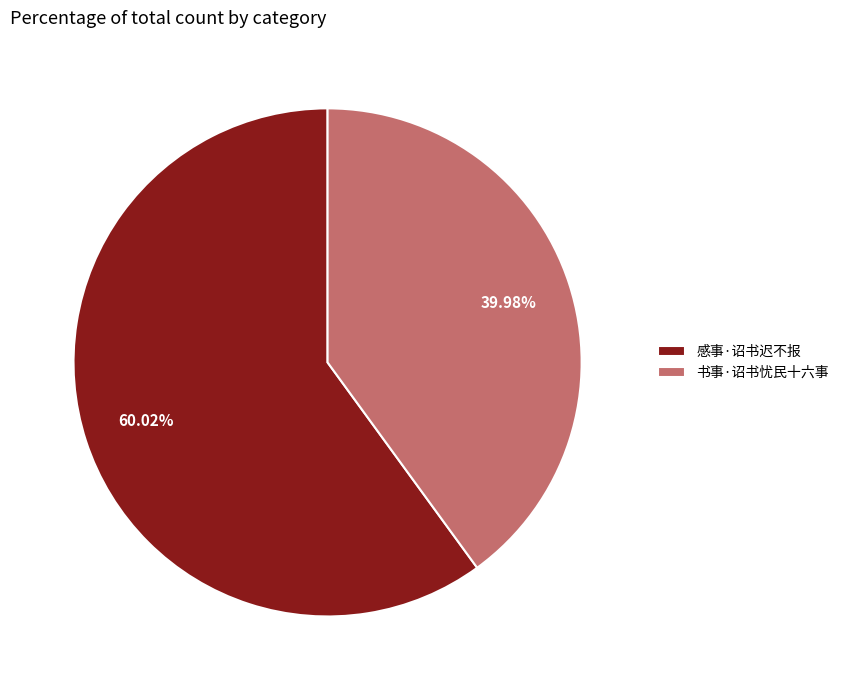

Combined, do 书事·诏书忧民十六事 and 感事·诏书迟不报 account for over 50%?

Yes